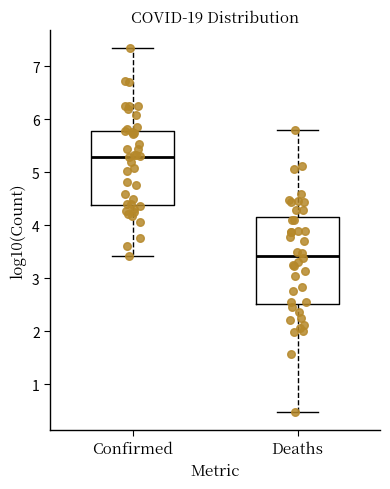

Where does the median line of the box for Confirmed sit on the y-axis? The values are not printed on the chart, so give them approximately, as read against the axis.

5.3